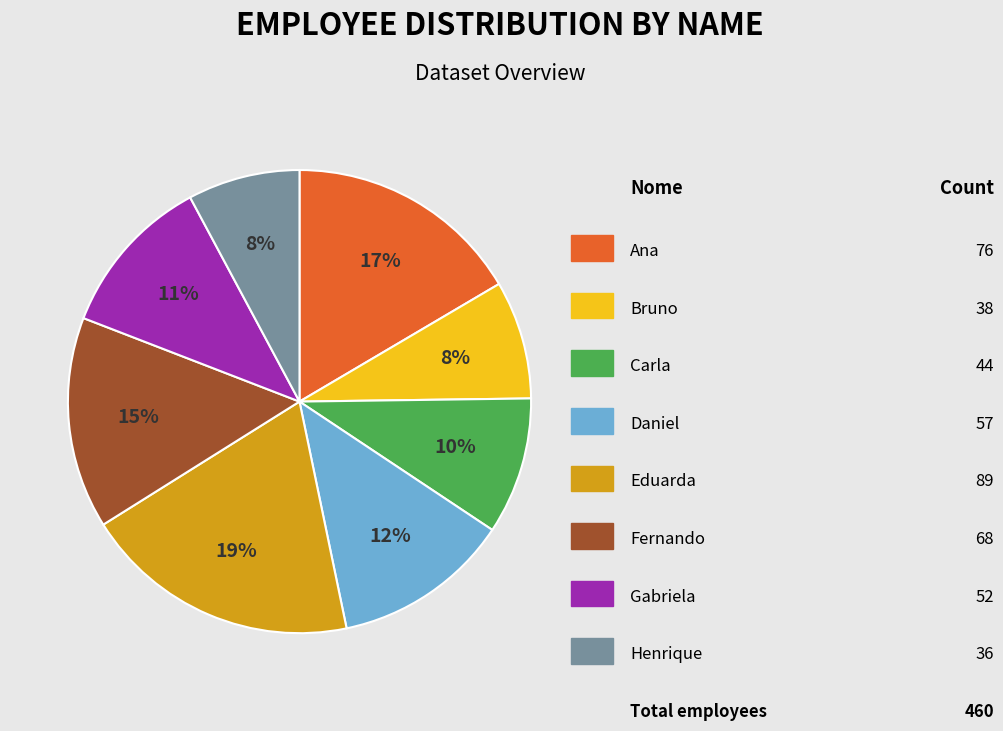

Is there any slice that represents more than half of the pie?

No